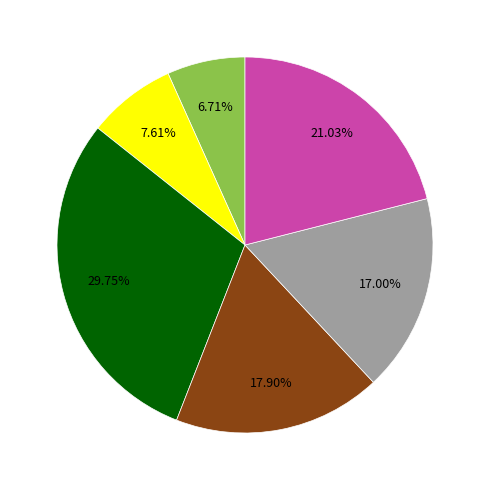

Does any single category account for the majority?

No